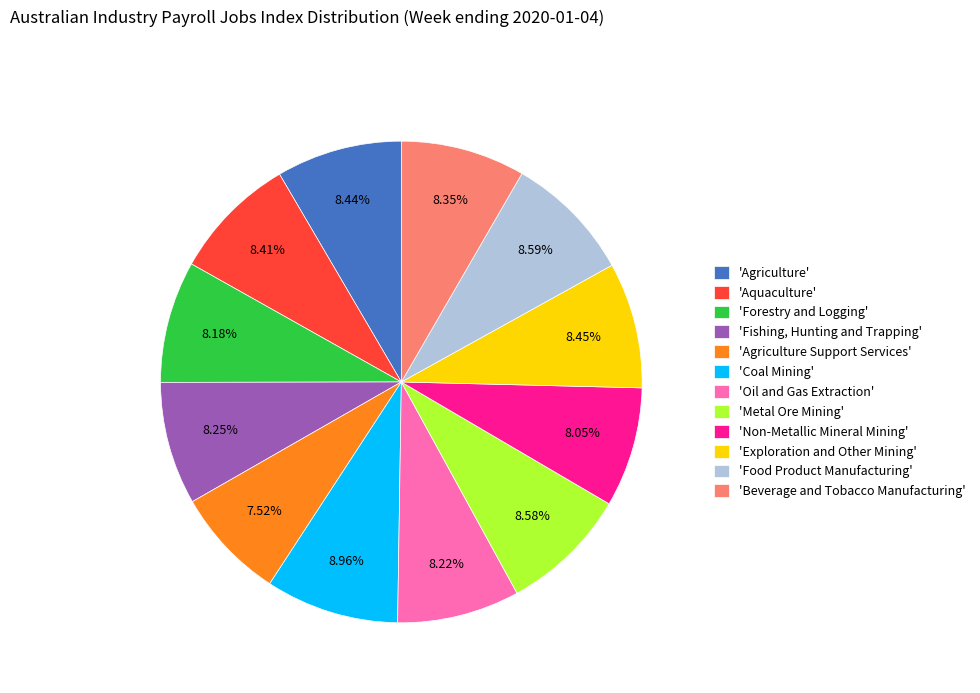

Between 'Non-Metallic Mineral Mining' and 'Agriculture Support Services', which is larger?

'Non-Metallic Mineral Mining'